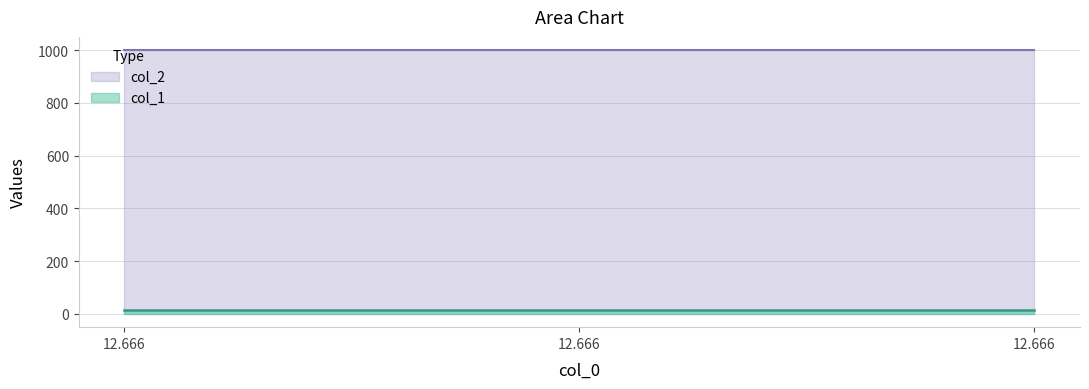

Reading left to right, extract all data points from this chart.

col_1: 13.6	13.6	13.6
col_2: 1000.3	1000.3	1000.3